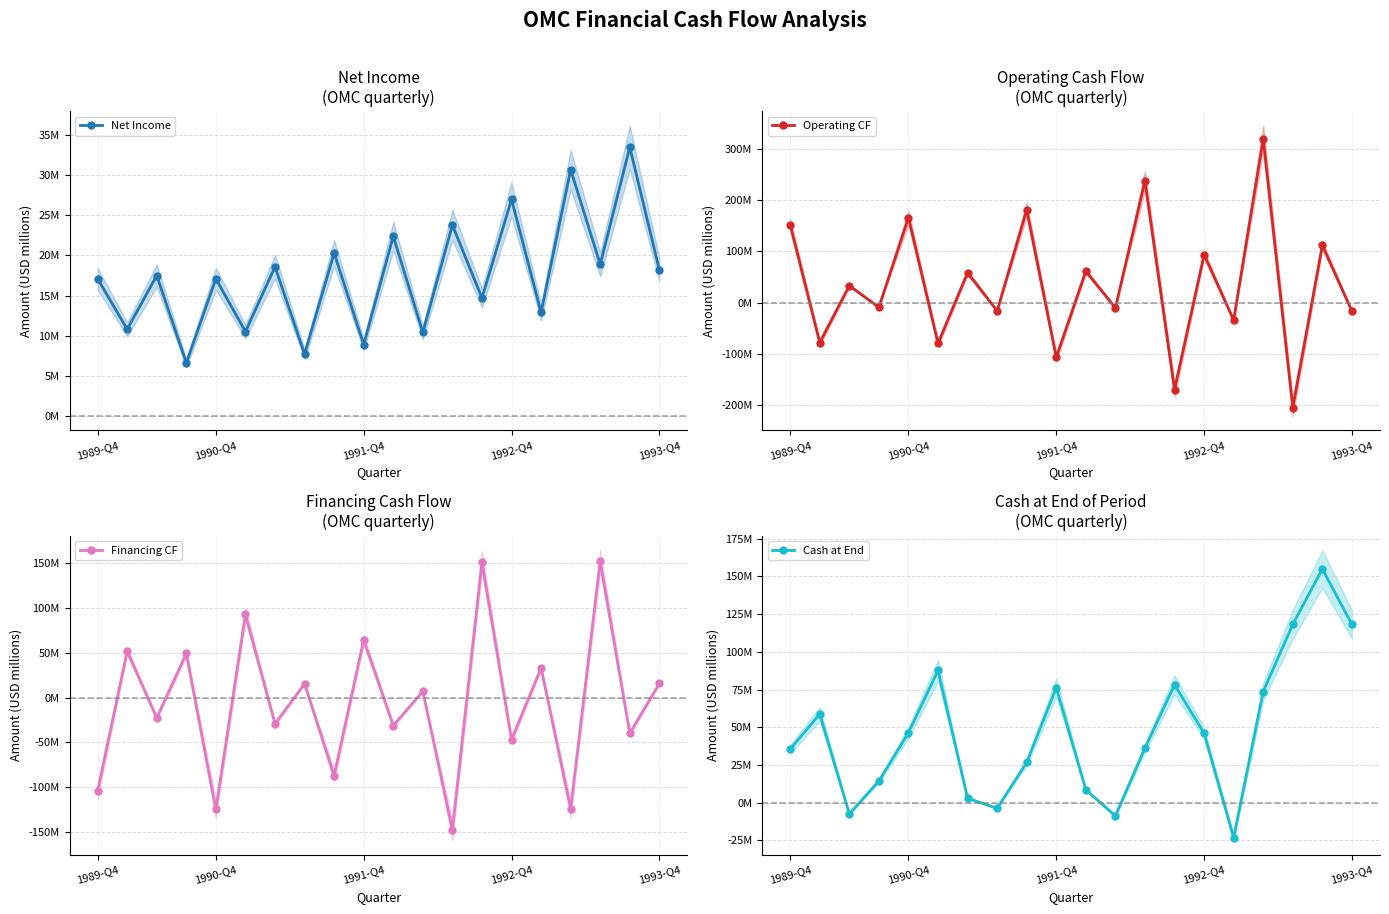

True or false: Operating CF has a value of -7.1 at 11.

False